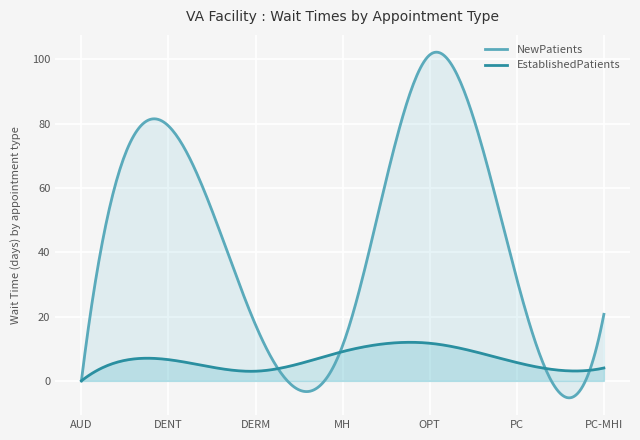

What is the lowest value of the NewPatients series?

-5.3